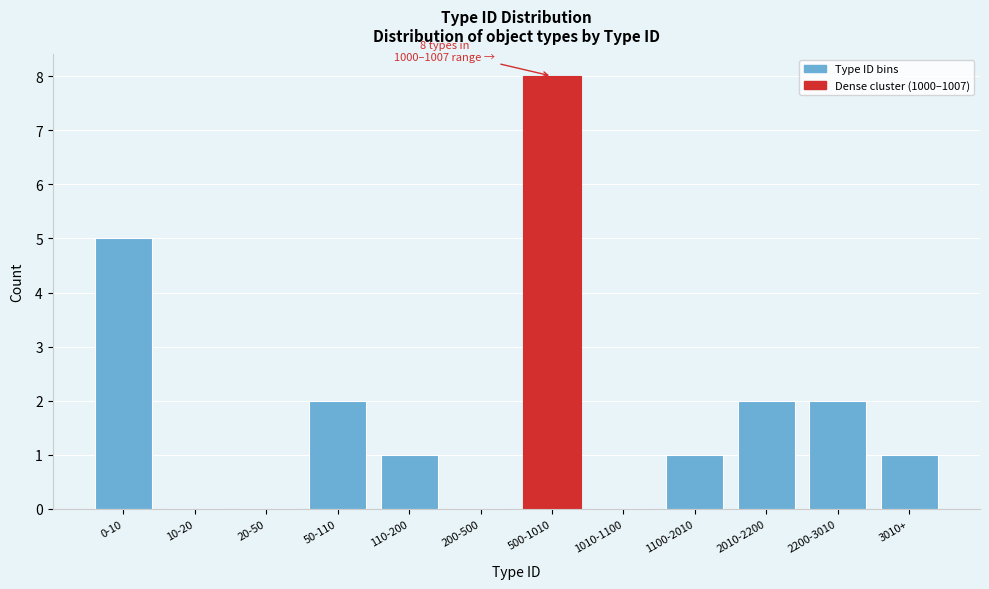

Reading right to left, list all the values displayed in this chart.

3010+=1	2200-3010=2	2010-2200=2	1100-2010=1	1010-1100=0	500-1010=8	200-500=0	110-200=1	50-110=2	20-50=0	10-20=0	0-10=5